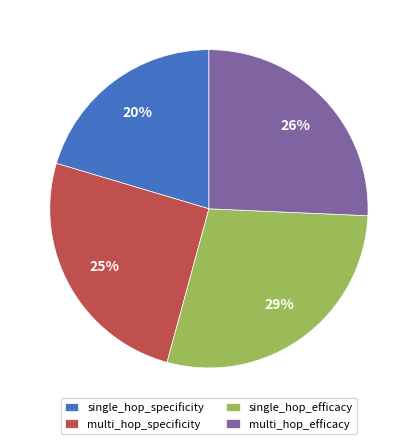

What percentage is the multi_hop_specificity slice, to the nearest percent?

25%